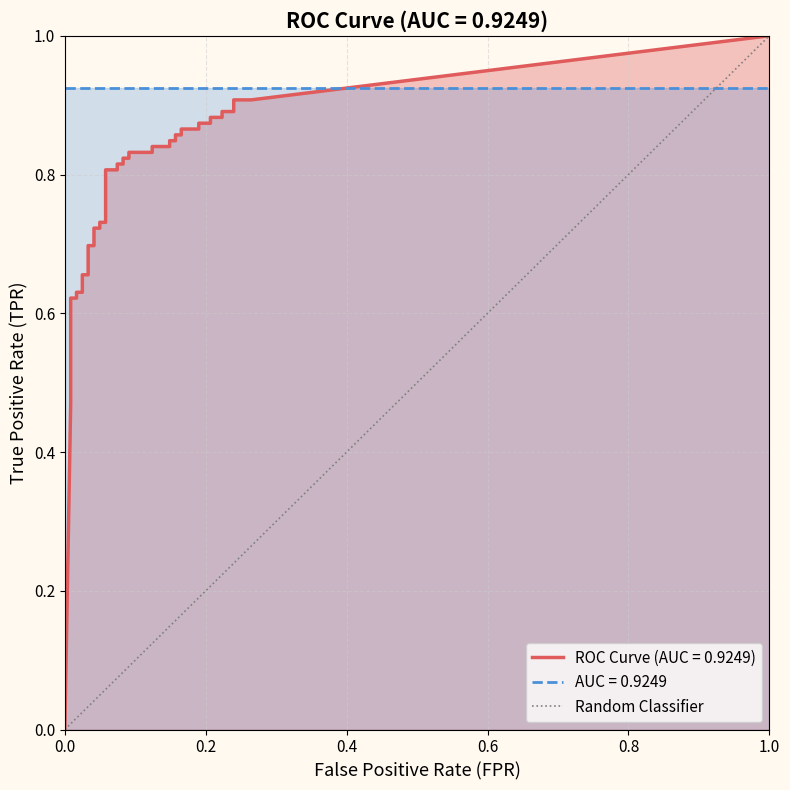

What is the sum of the values at 1.0 and 0.0?

1